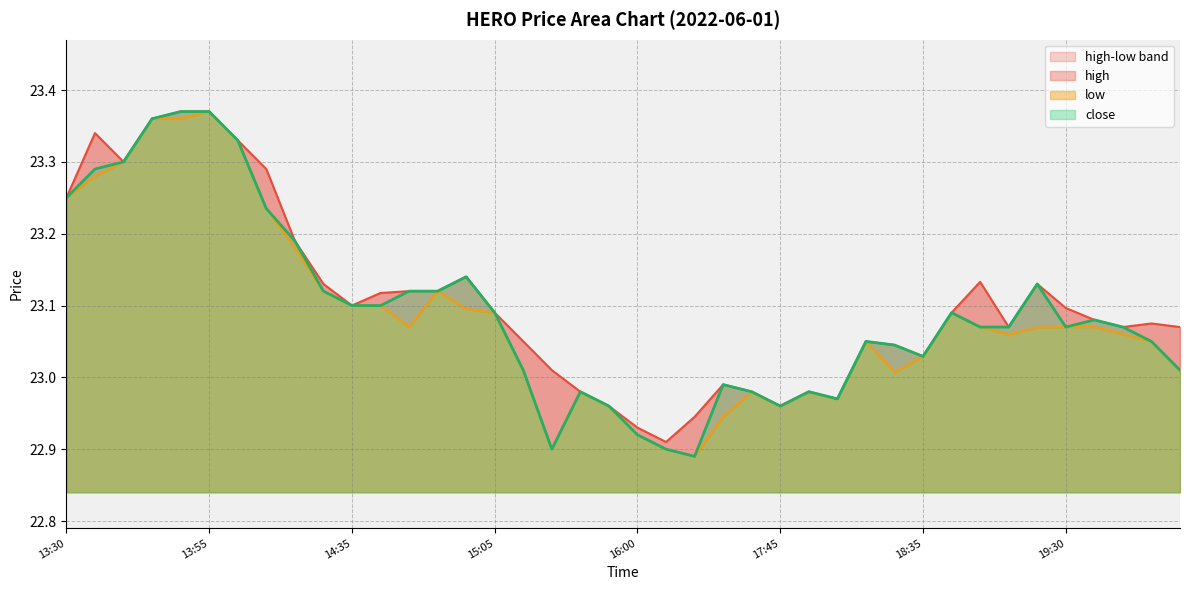

At which category does the chart reach its minimum across all series?

16:45